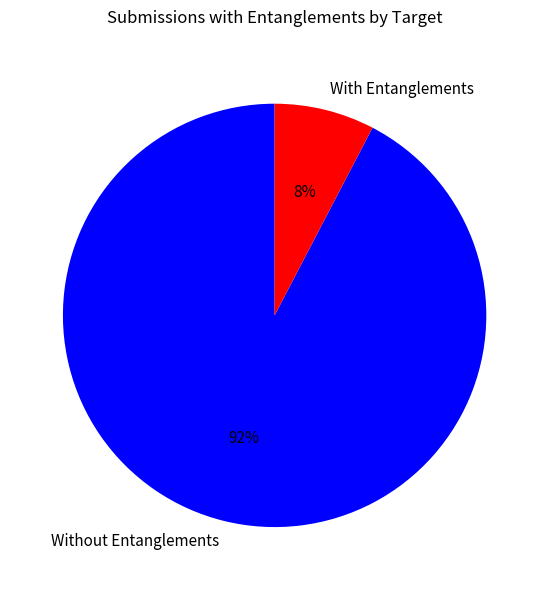

Combined, do Without Entanglements and With Entanglements account for over 50%?

Yes